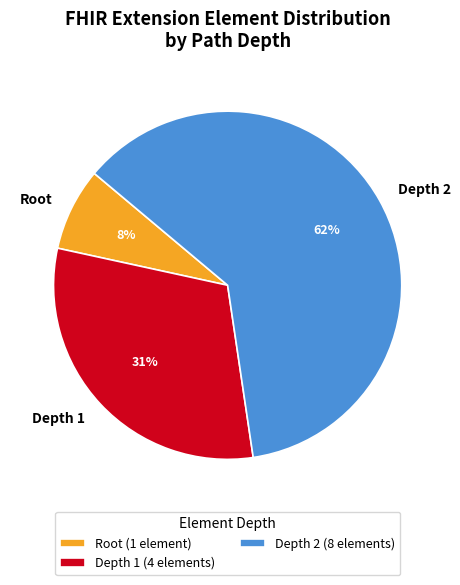

Count the number of slices in the pie.

3